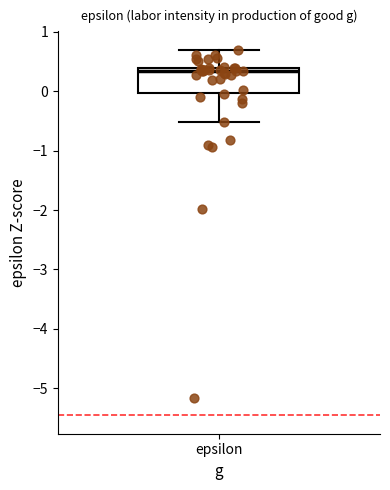

Transcribe this box plot: give where the median line is, the range the box spans, and where the two whiskers end, as read against the y-axis. The values are not printed on the chart, so give them approximately, as read against the axis.

median 0.3, box 0.0 to 0.4, whiskers -0.5 to 0.7